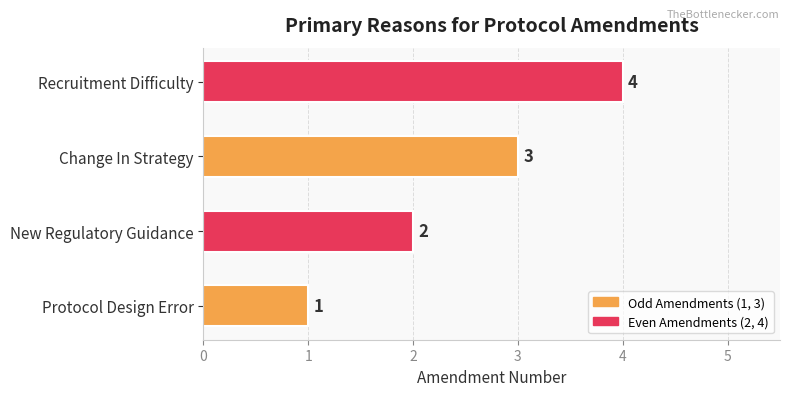

Rank the categories by value from lowest to highest.

Protocol Design Error, New Regulatory Guidance, Change In Strategy, Recruitment Difficulty